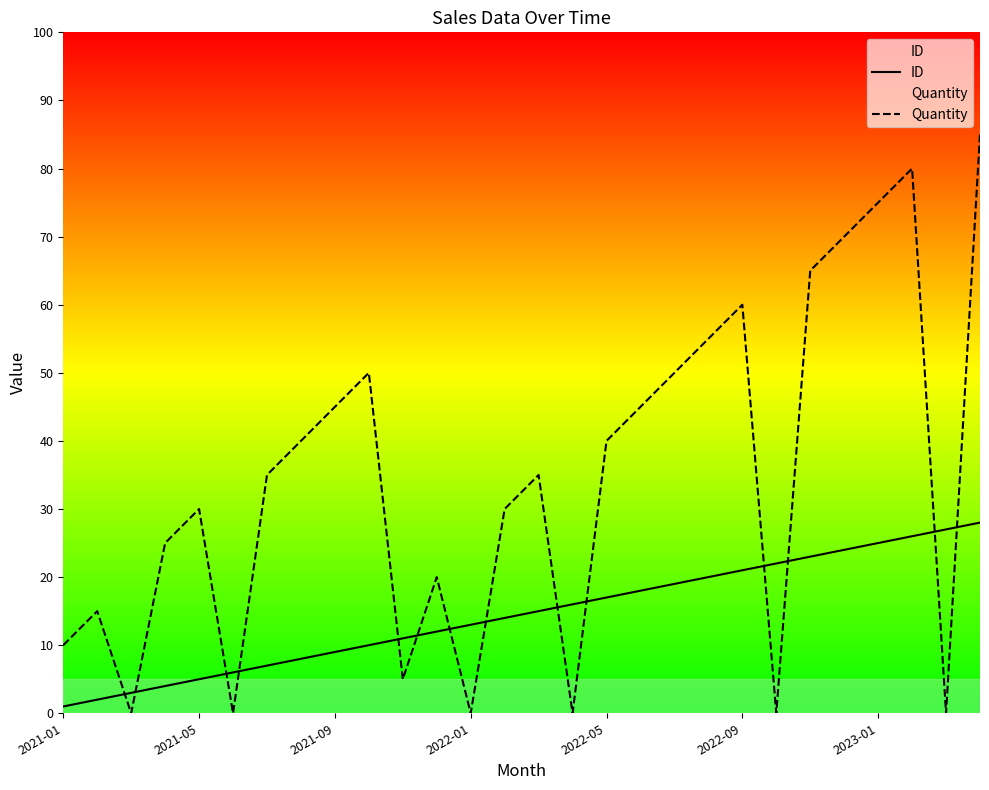

True or false: Quantity has more than 2 points higher than both neighbors.

True